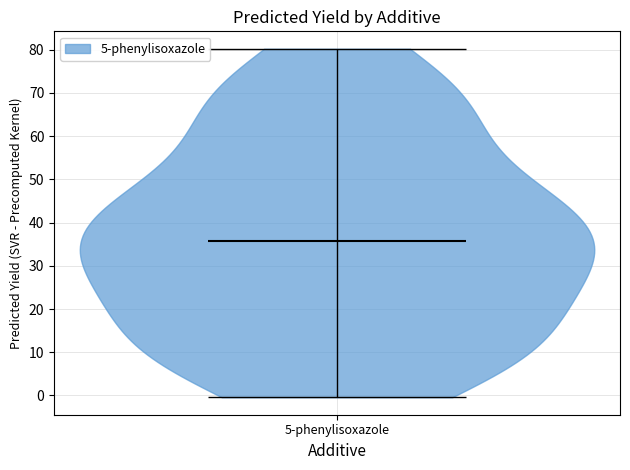

What is the highest point the violin for 5-phenylisoxazole reaches on the y-axis? The values are not printed on the chart, so give them approximately, as read against the axis.

80